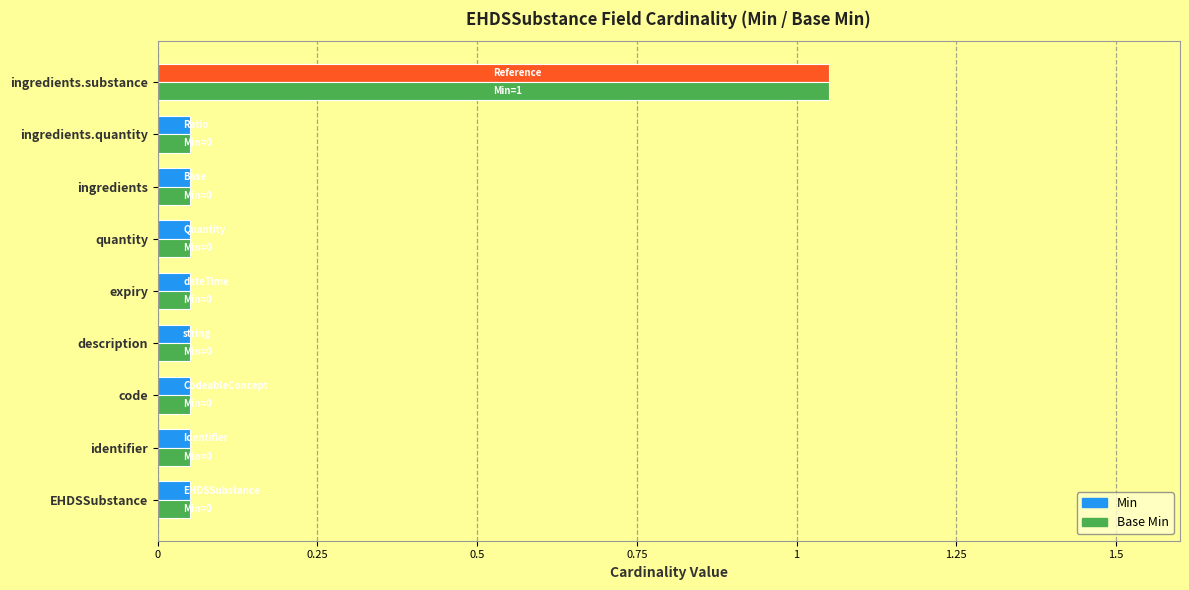

What are all the series names shown in the legend?

Min, Base Min